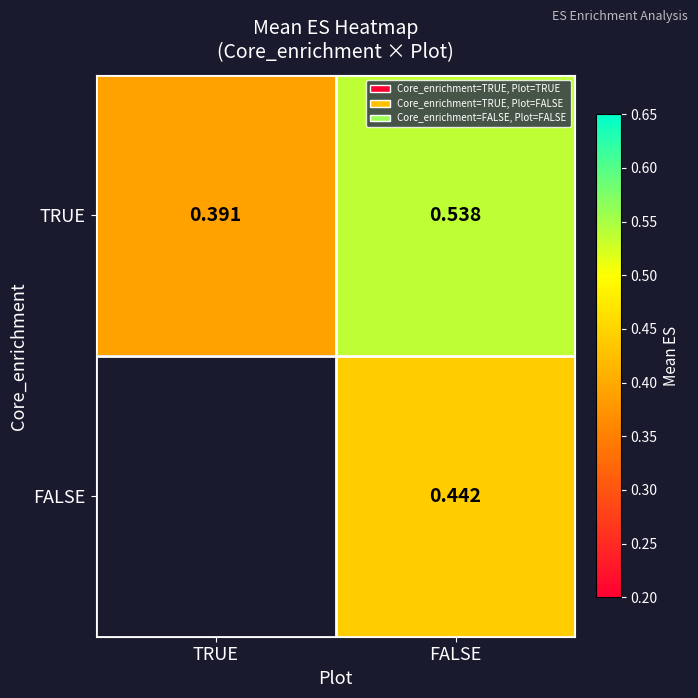

Rank the categories by TRUE value from highest to lowest.

FALSE, TRUE